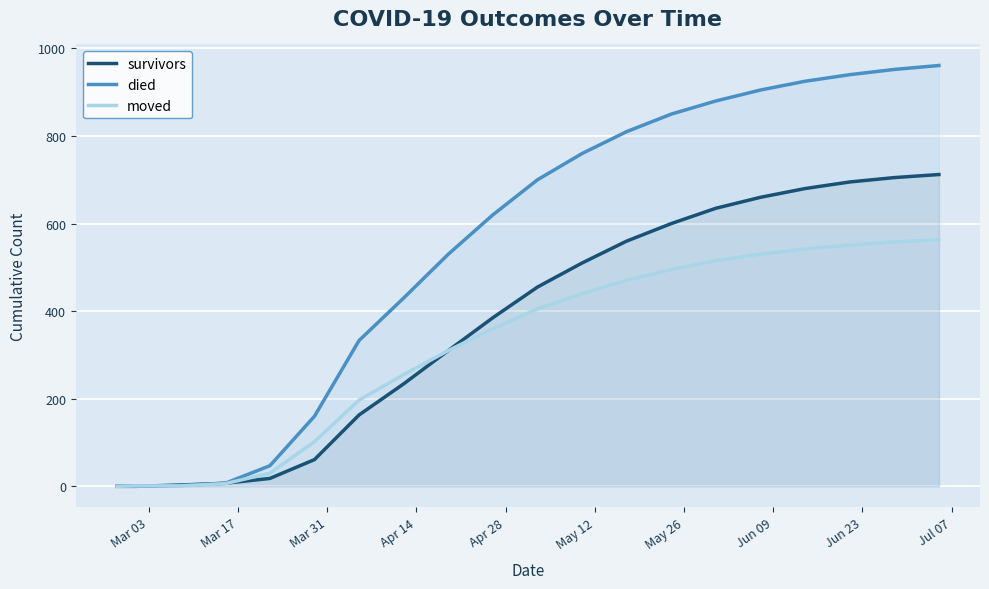

Reading left to right, what are all the values shown in this chart?

survivors: 0	0	3	7	18	61	163	234	310	385	455	510	560	600	635	660	680	695	705	712
died: 0	0	2	7	47	160	333	430	530	620	700	760	810	850	880	905	925	940	952	961
moved: 0	1	1	6	30	102	197	255	310	360	405	440	470	495	515	530	542	551	558	563